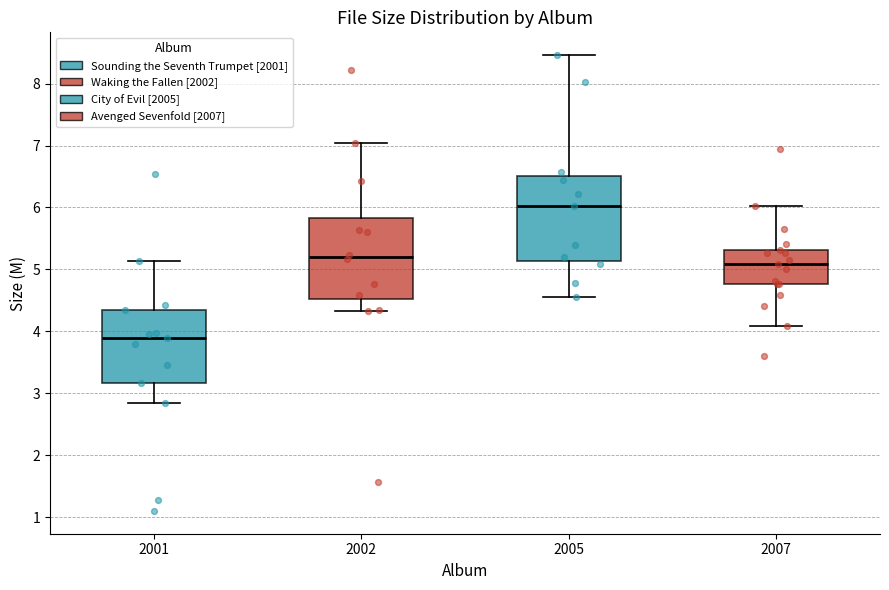

Which box has the highest median line?

2005